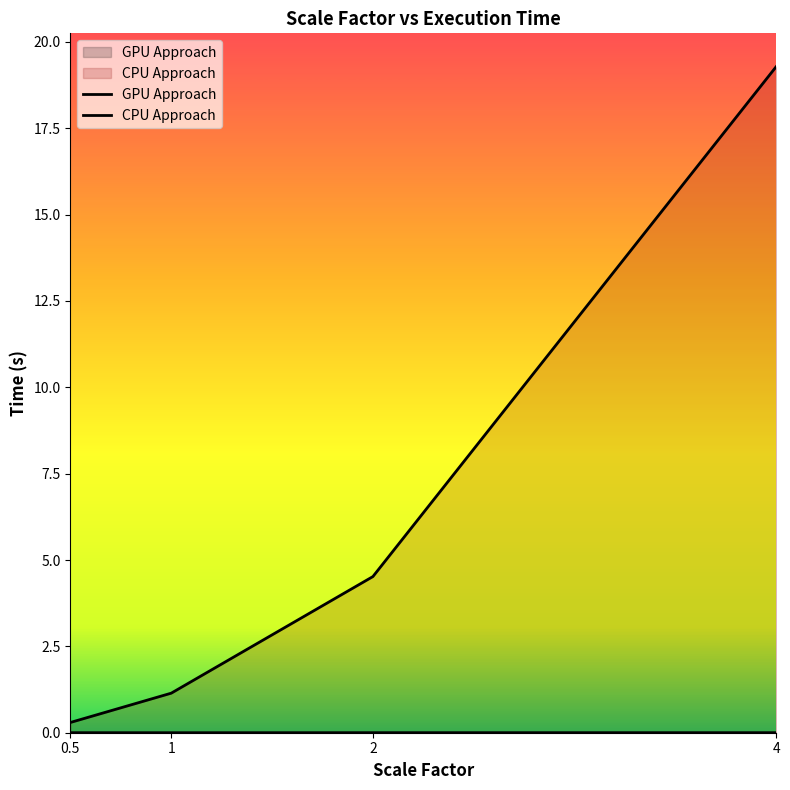

Which category has the highest value in the CPU Approach series?

4